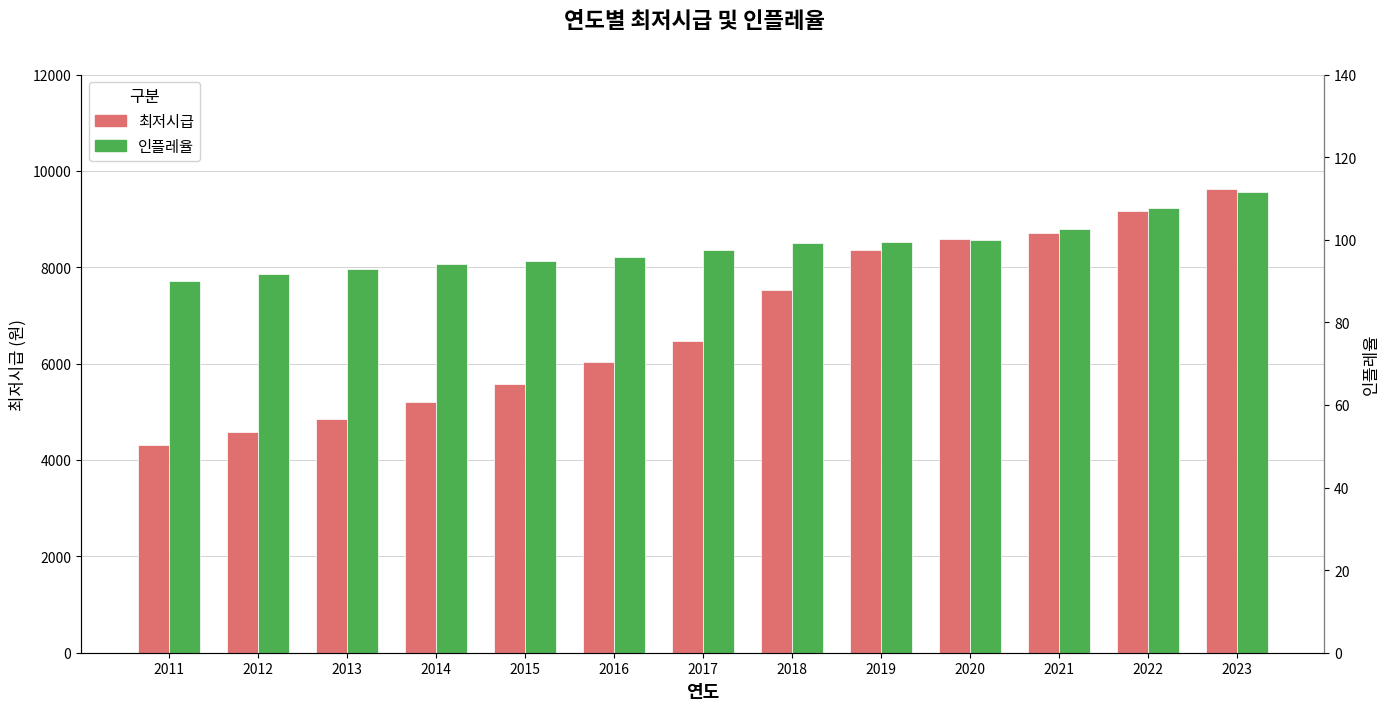

Is it true that 최저시급 equals 8720.0 at 2021?

True